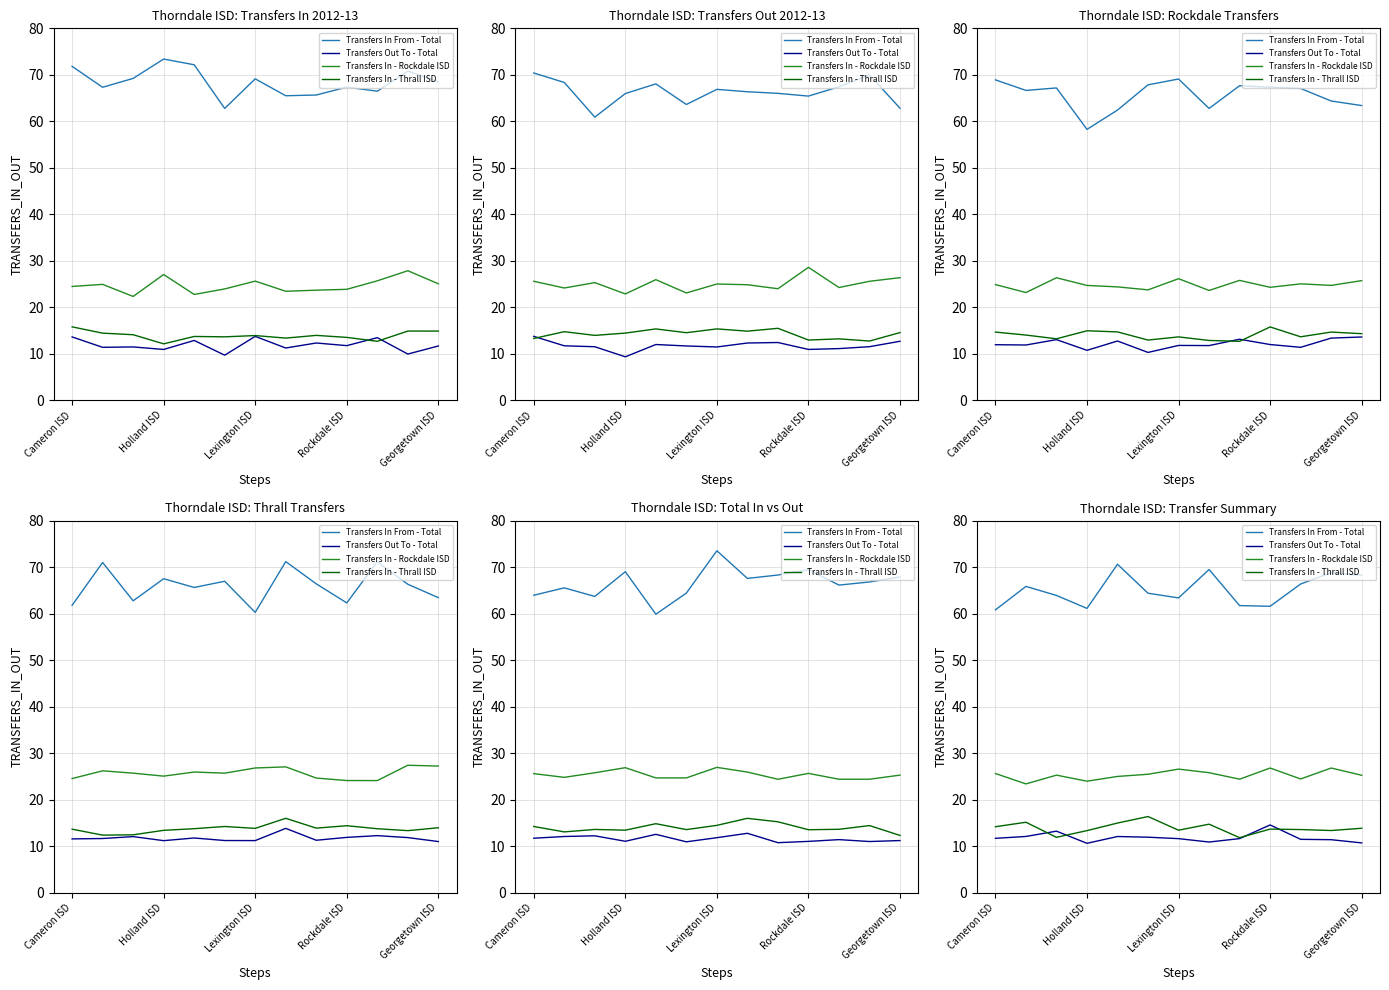

At which label does Transfers Out To - Total first exceed 11?

Cameron ISD